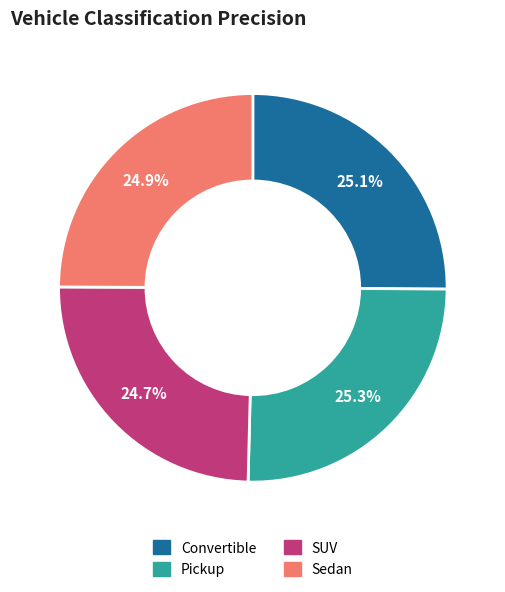

How many slices are in this pie chart?

4